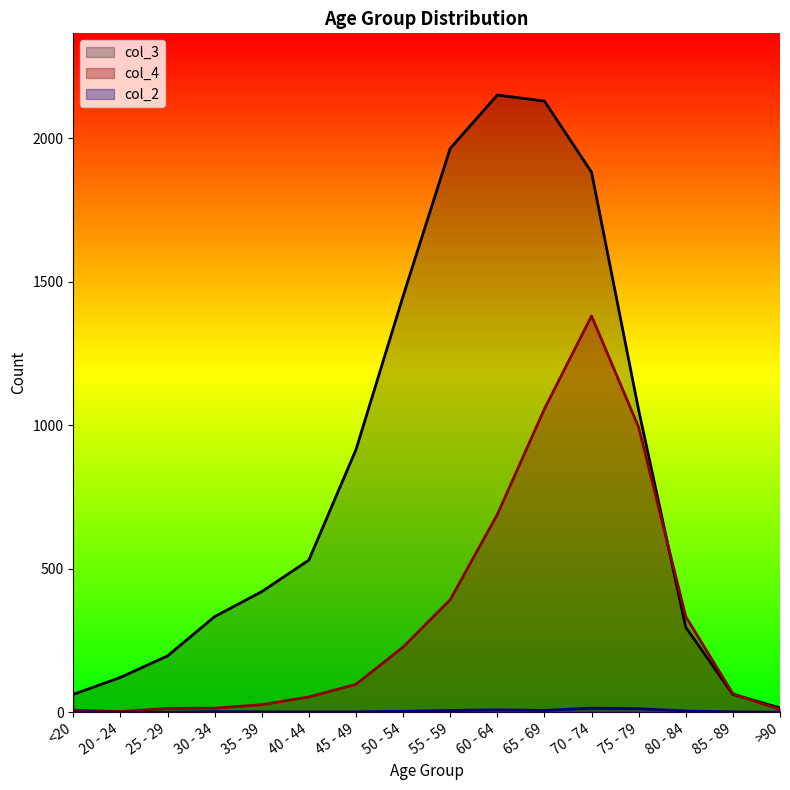

What are all the series names shown in the legend?

col_4, col_3, col_2